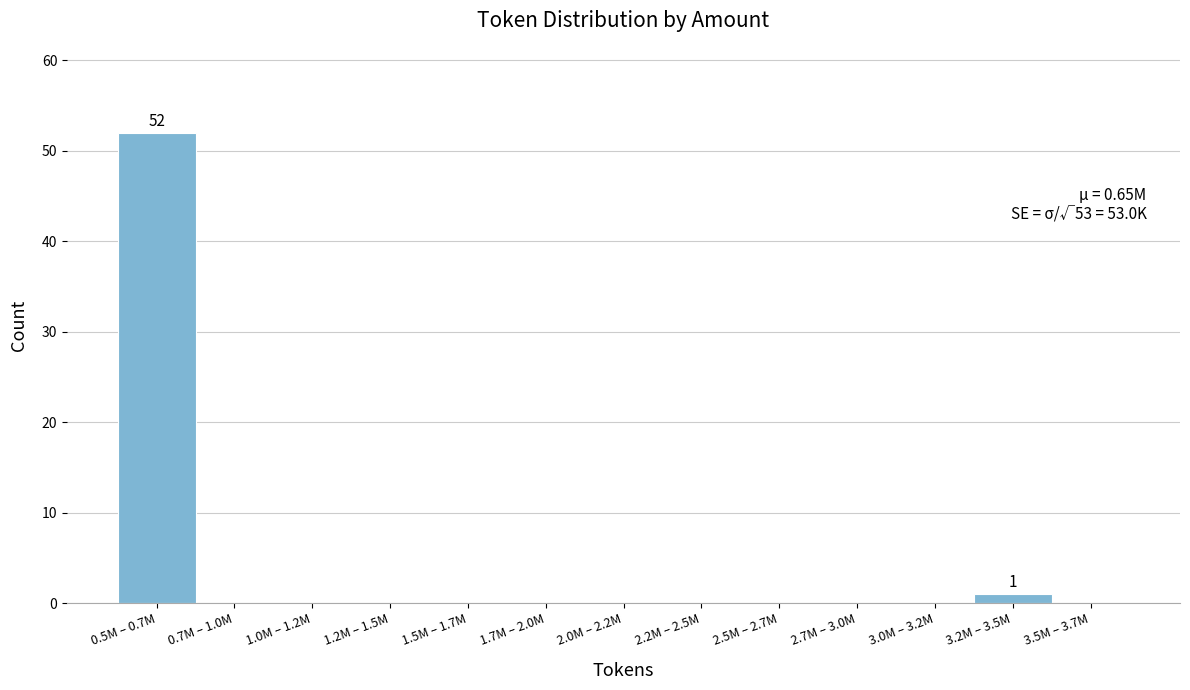

Reading left to right, what are all the values shown in this chart?

0.5M – 0.7M=52	0.7M – 1.0M=0	1.0M – 1.2M=0	1.2M – 1.5M=0	1.5M – 1.7M=0	1.7M – 2.0M=0	2.0M – 2.2M=0	2.2M – 2.5M=0	2.5M – 2.7M=0	2.7M – 3.0M=0	3.0M – 3.2M=0	3.2M – 3.5M=1	3.5M – 3.7M=0